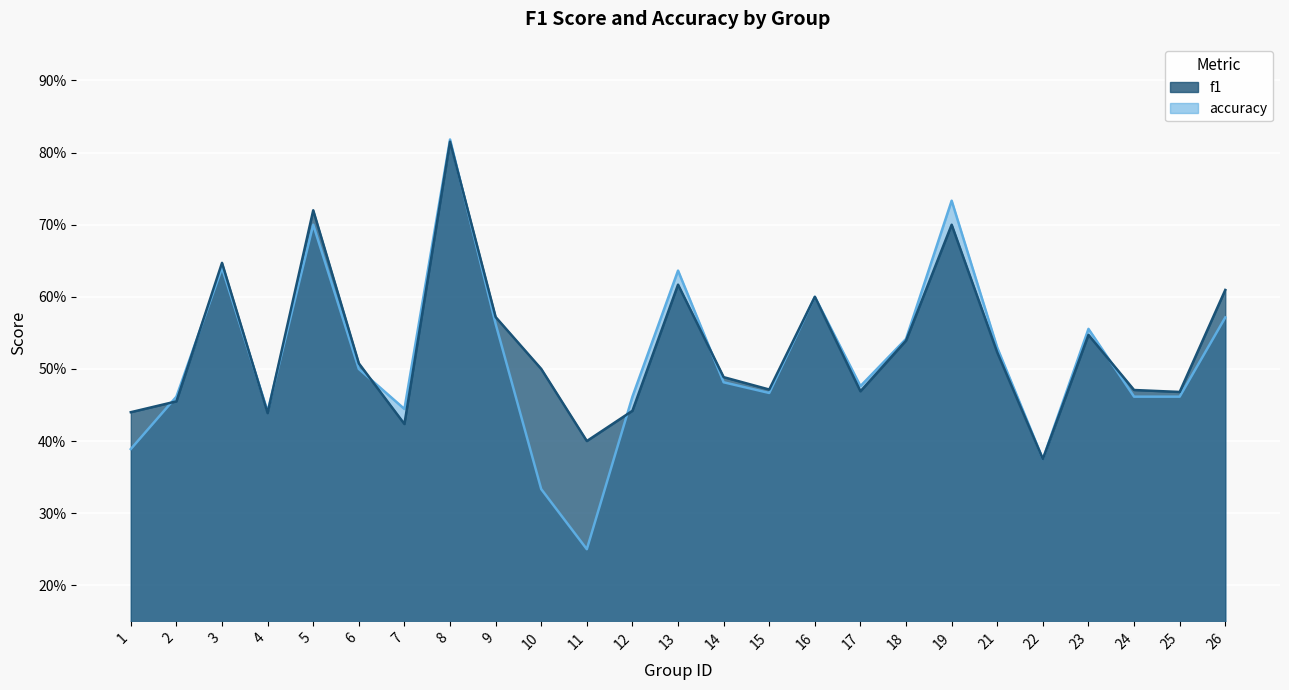

What is the maximum value shown in the chart?

0.8